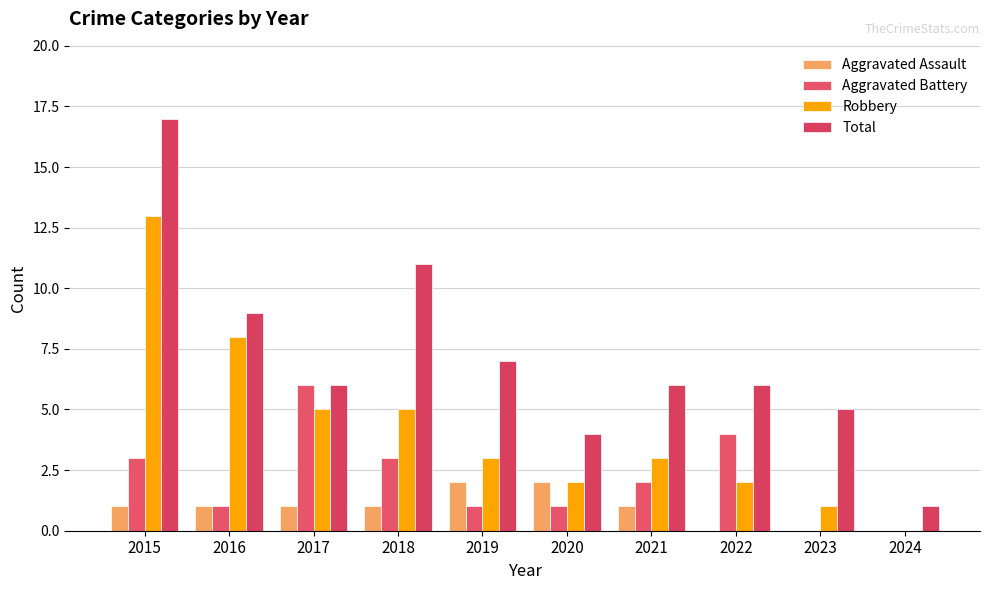

What is the greatest value displayed?

17